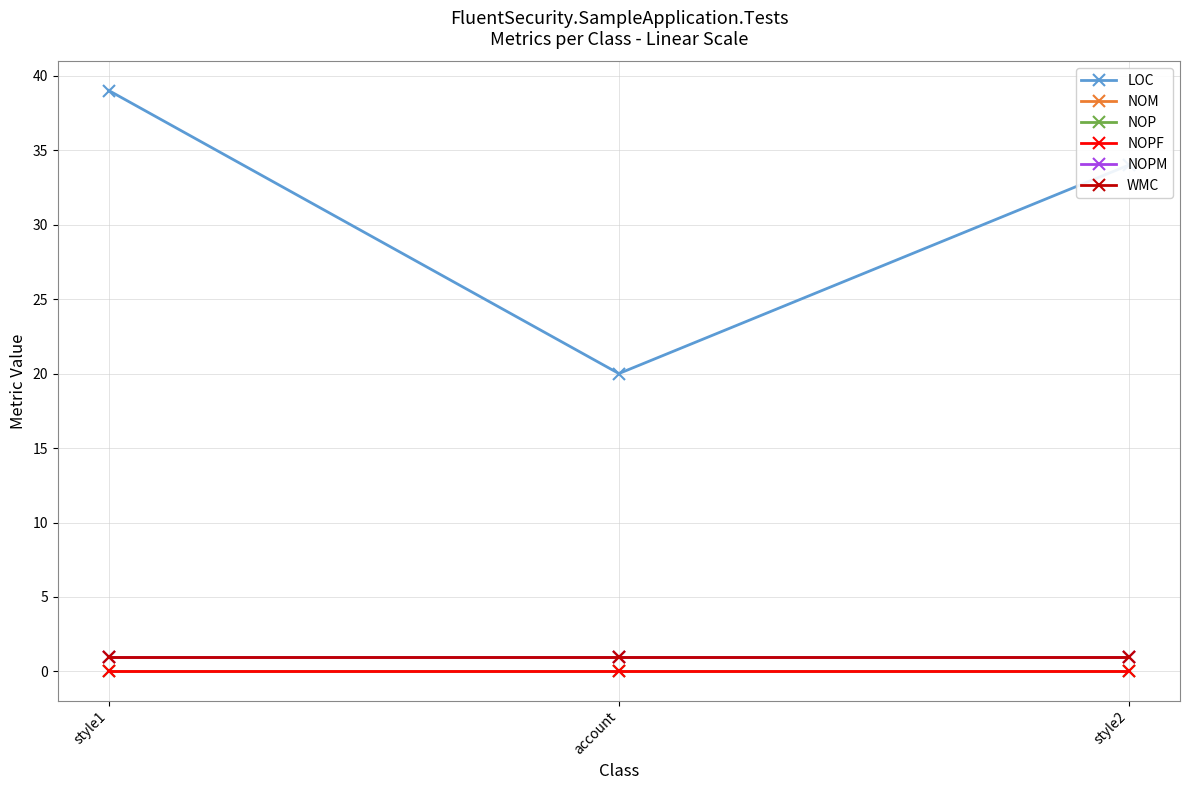

Is it true that WMC equals 2 at style1?

False